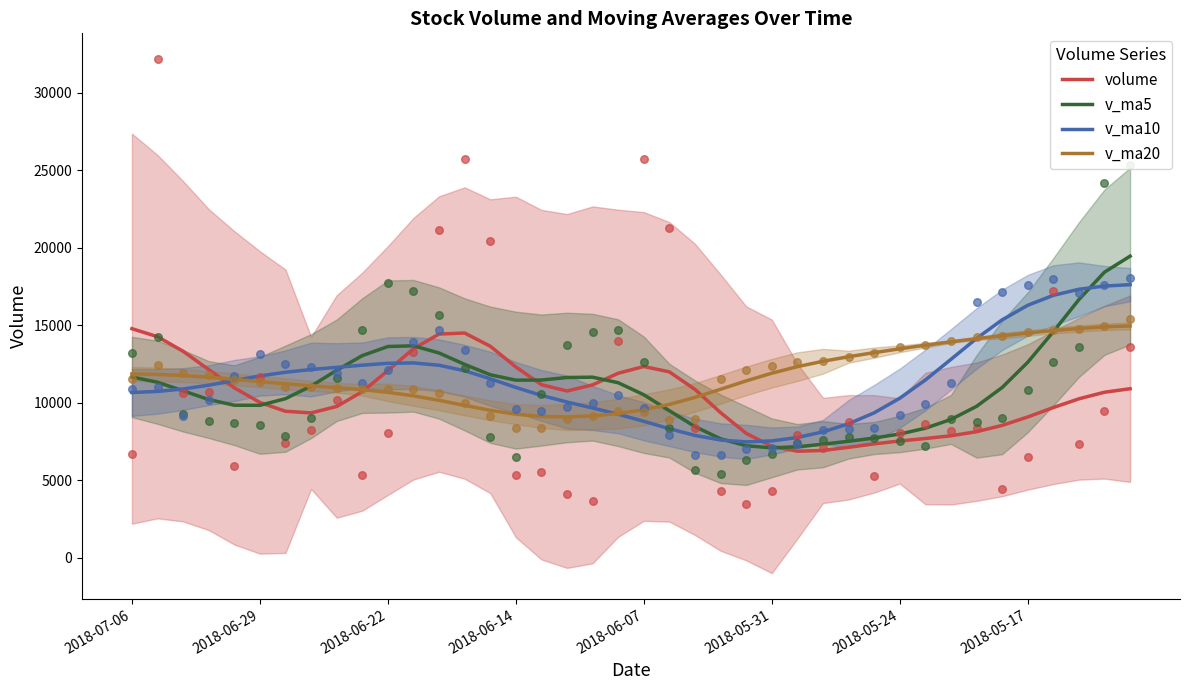

Which series has the largest total across all categories?

v_ma20